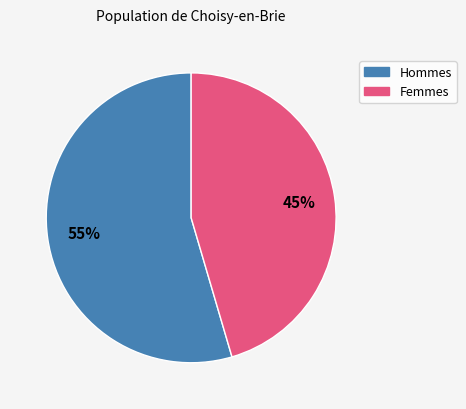

Does any single category account for the majority?

Yes